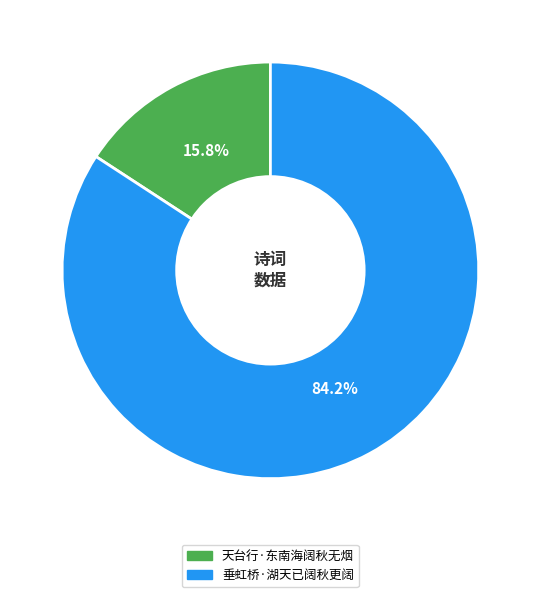

What is the largest slice in the pie chart?

垂虹桥·湖天已阔秋更阔